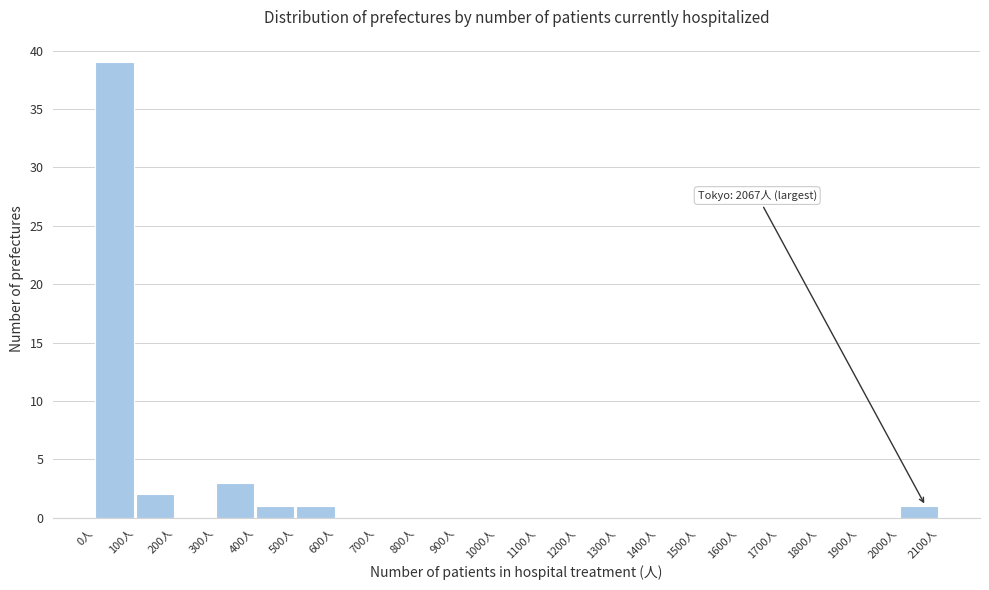

Over which range of the x-axis is the bar tallest?

0 to 100